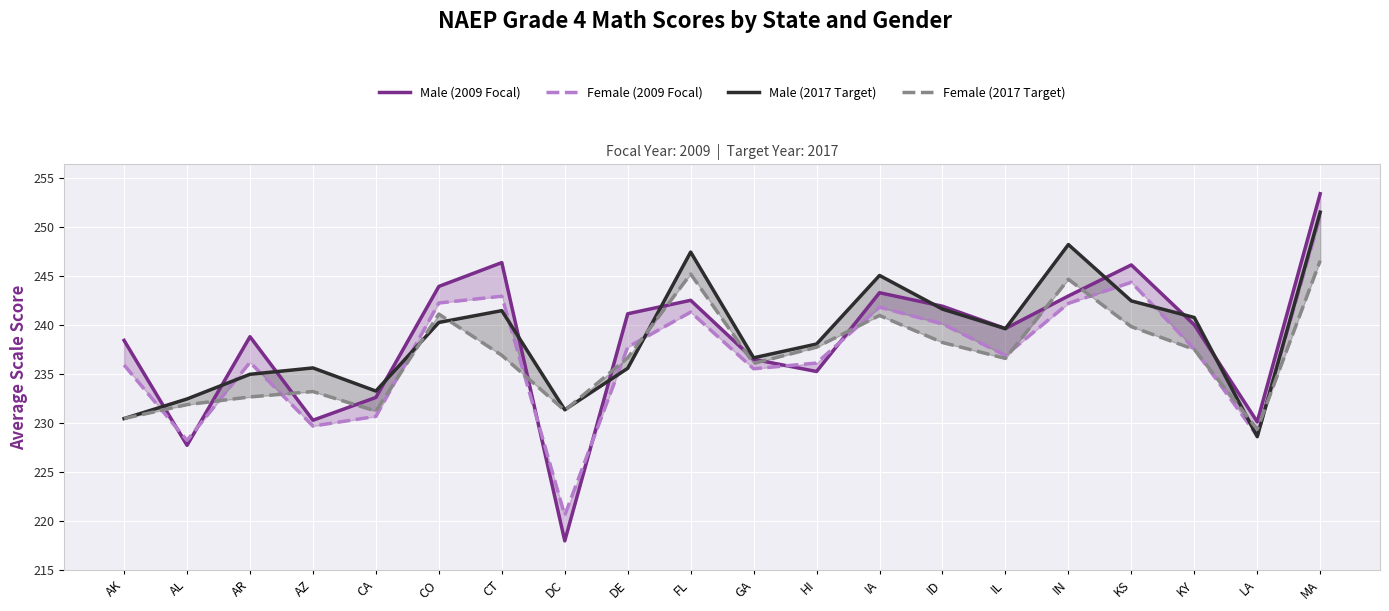

The Male (2009 Focal) series shows 241.9 at ID. True or false?

True